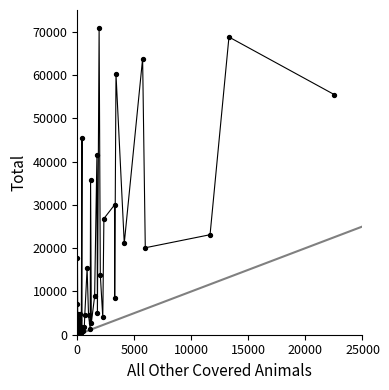

What is the difference between the maximum and minimum values?

70681